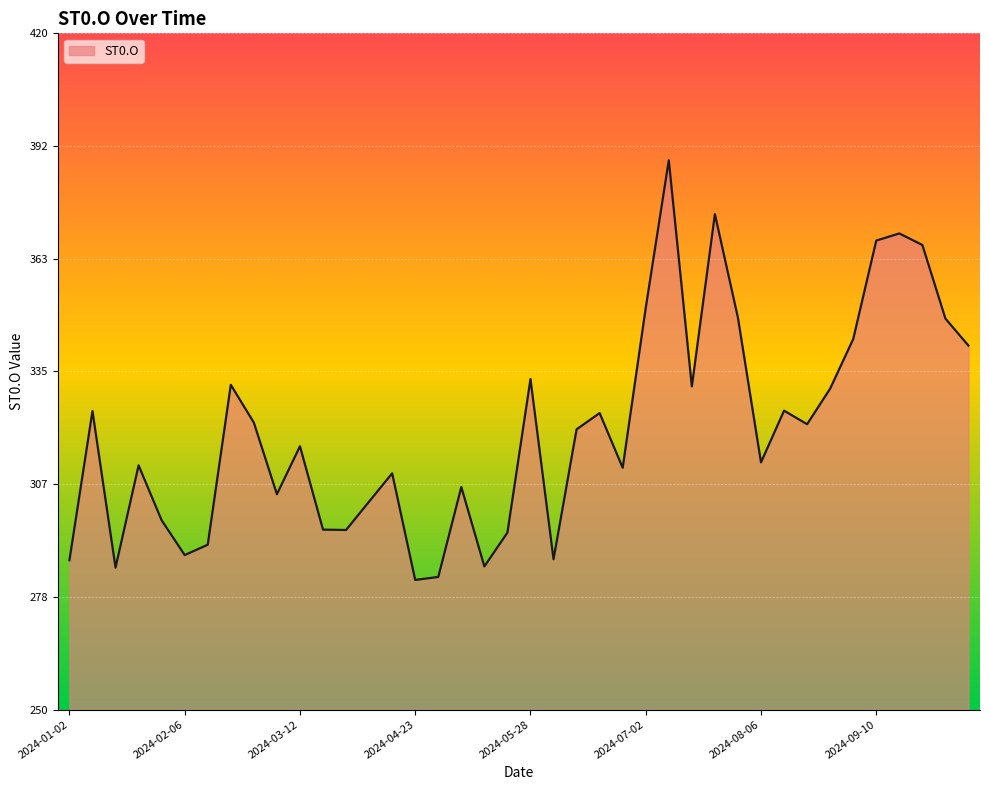

How many lines are shown in the chart?

1